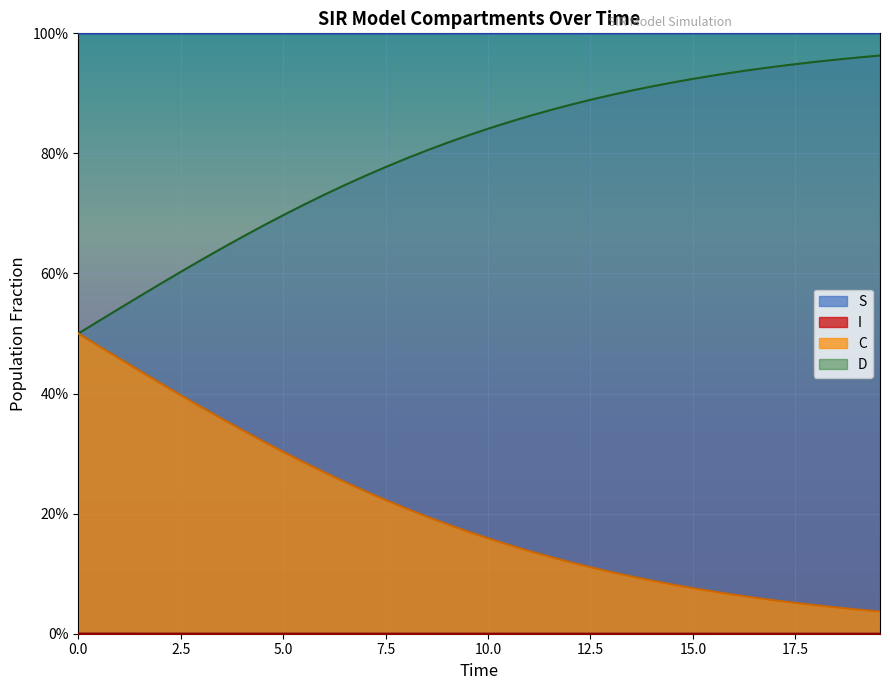

Is it true that I equals 0.0 at 37?

False